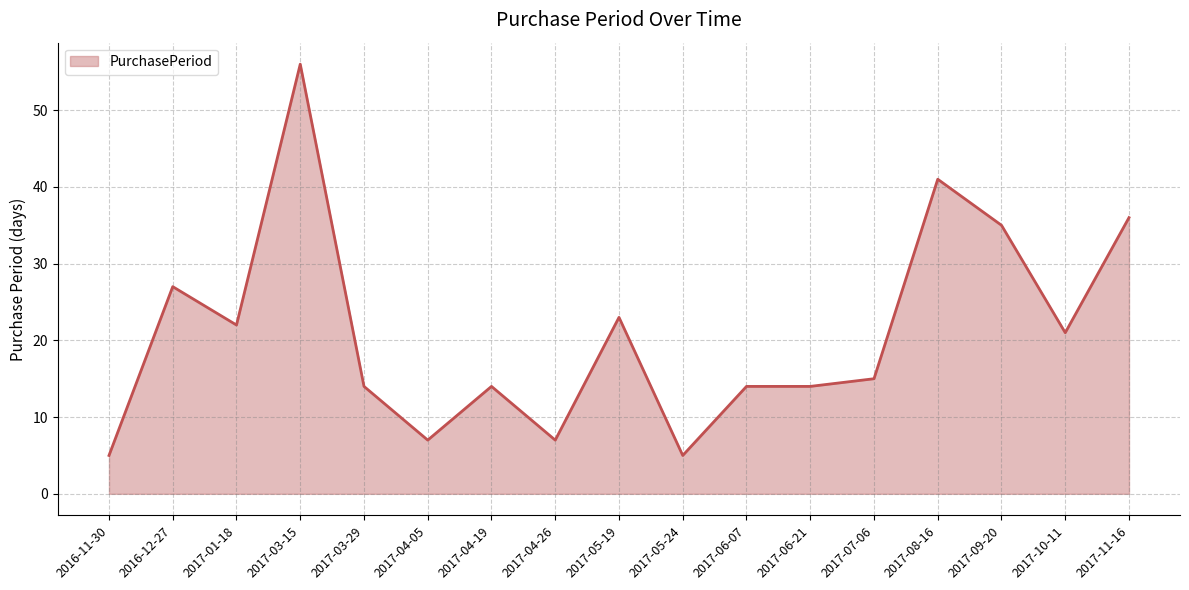

What is the difference between the values at 2017-08-16 and 2017-04-26?

34